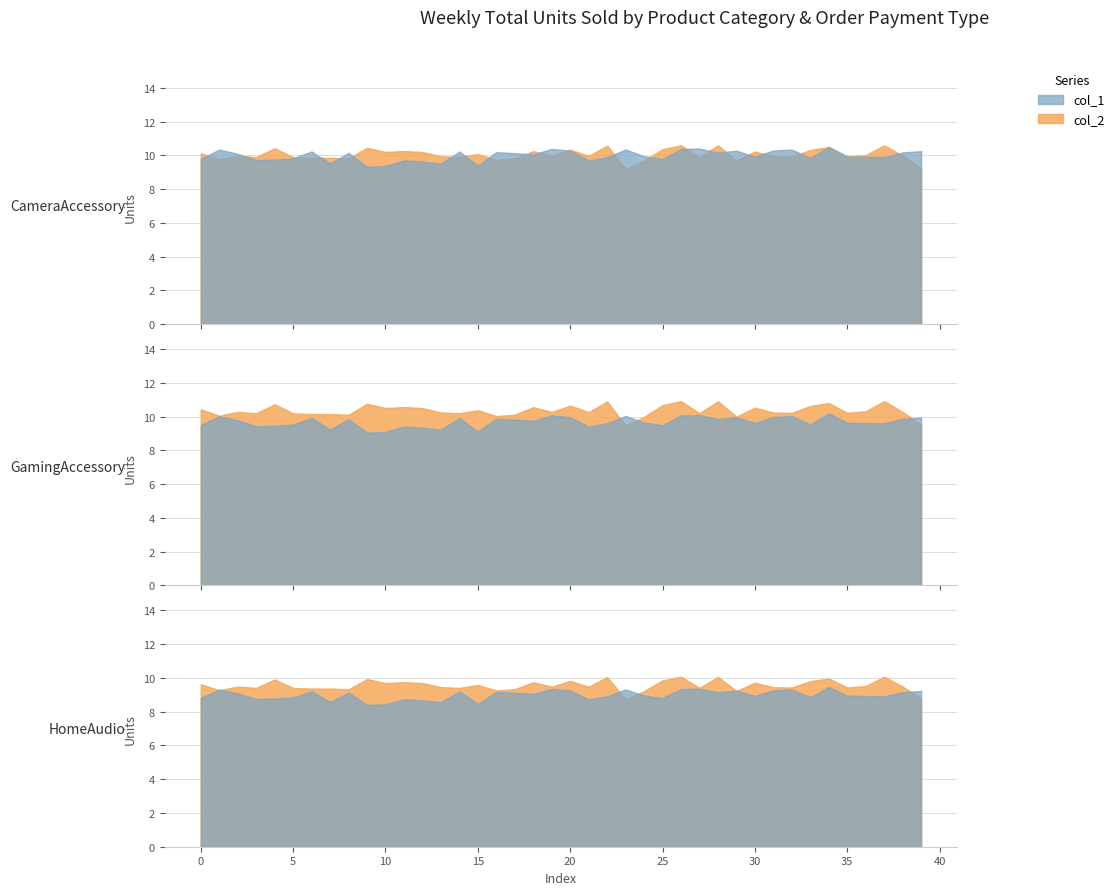

Which series has the largest total across all categories?

col_2